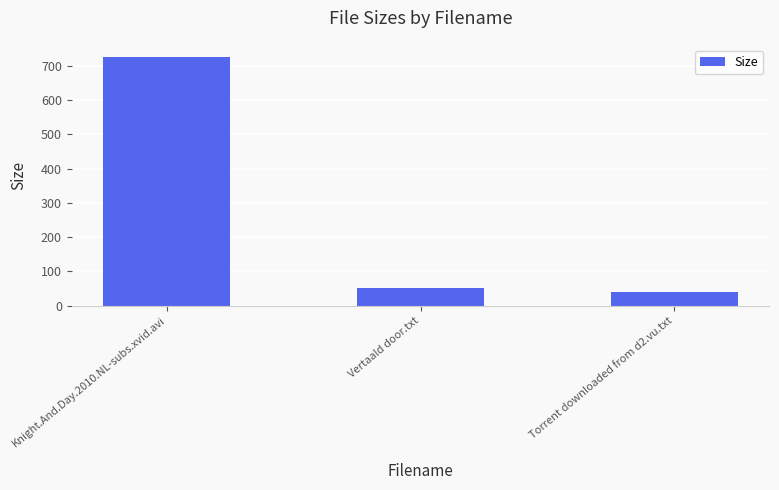

Which label corresponds to the largest value in the chart?

Knight.And.Day.2010.NL-subs.xvid.avi